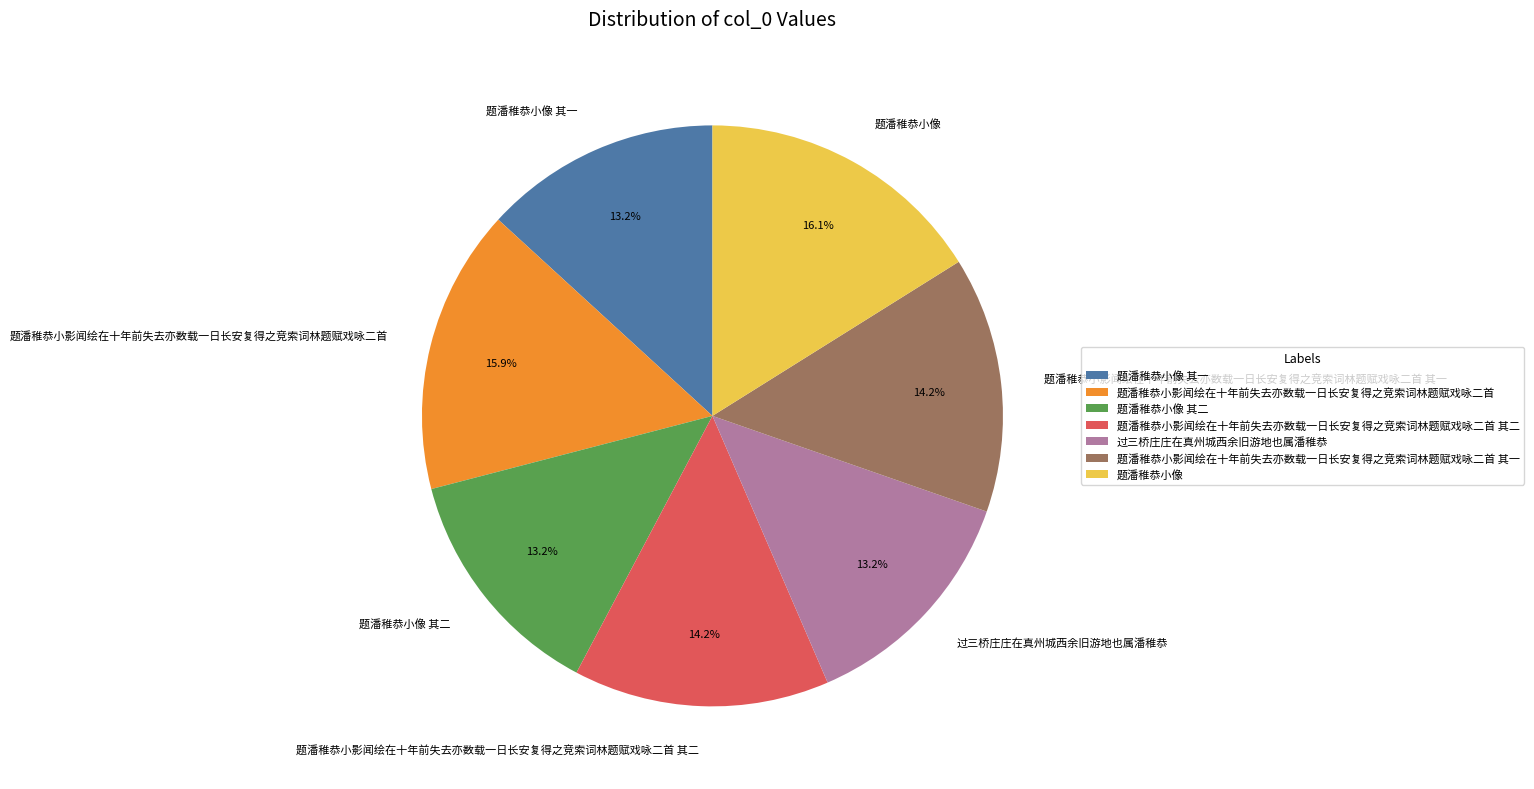

True or false: 题潘稚恭小像 其一 accounts for 13% of the total.

True